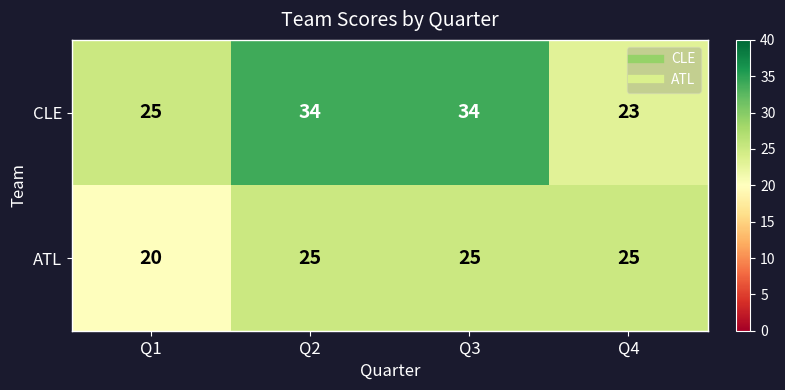

What is the spread (max minus min) of values at Q2?

9